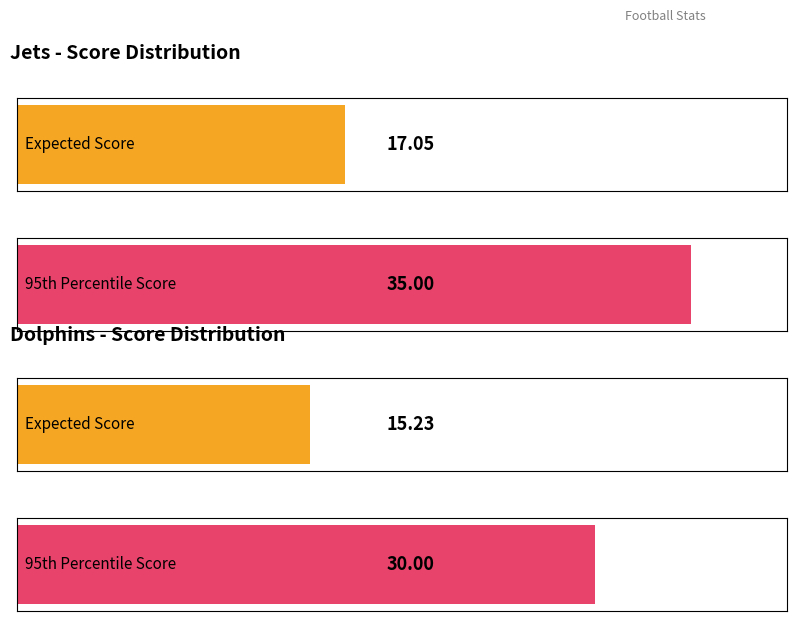

What is the value of the Dolphins bar at the 1st from the left?

15.2